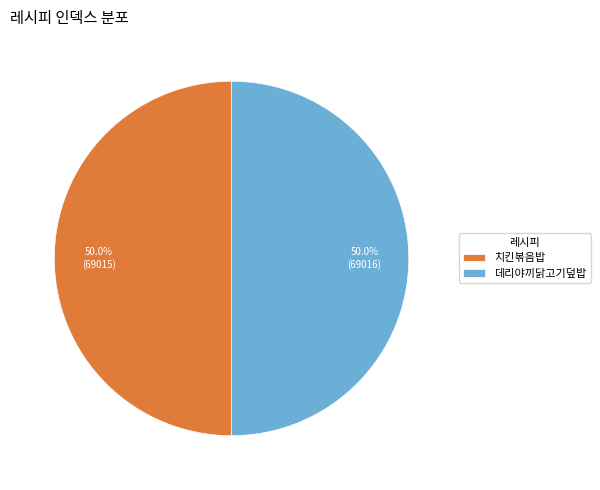

What is the ratio of the value at 데리야끼닭고기덮밥 to the value at 치킨볶음밥?

1.0